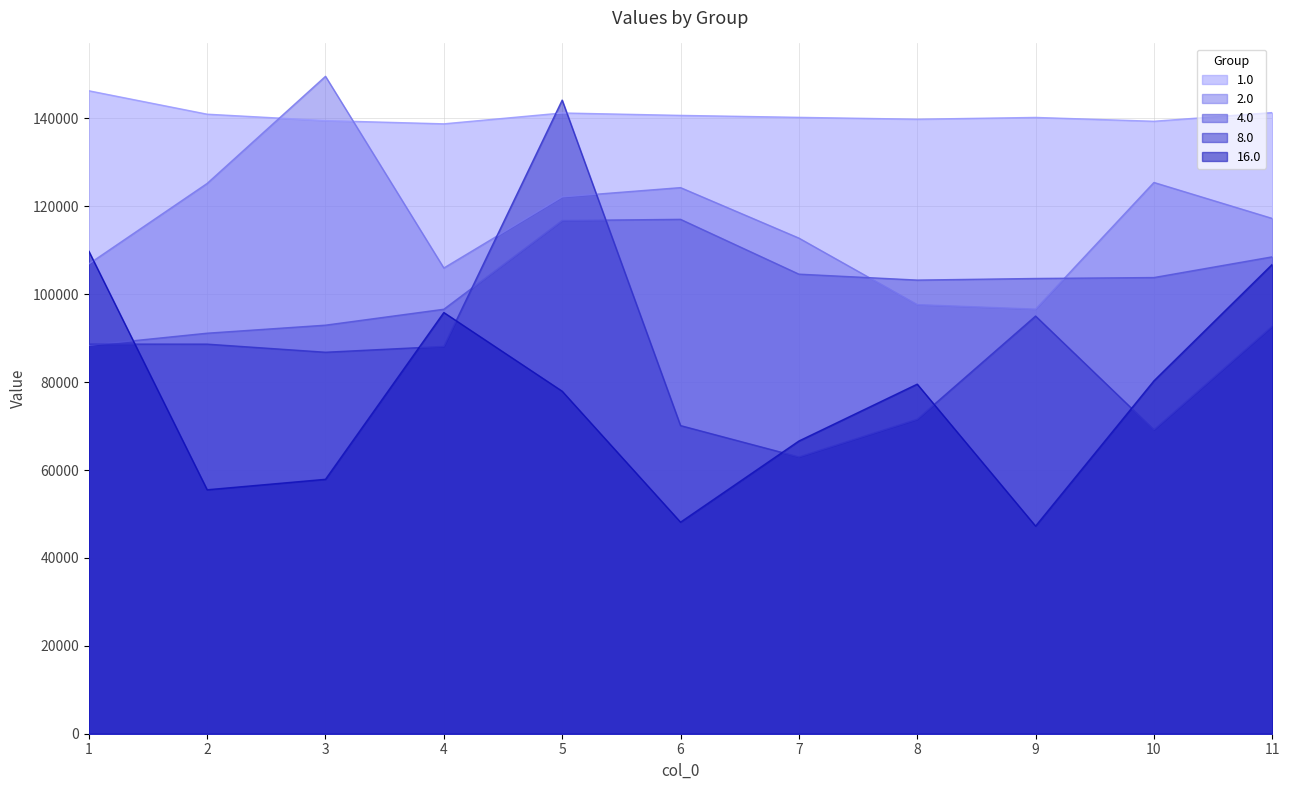

True or false: 4.0 has more than 0 points higher than both neighbors.

True